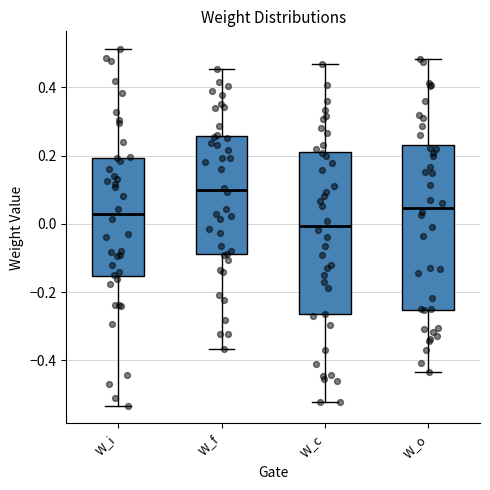

Reading left to right, read every box against the y-axis: the position of its median line, the range the box covers, and the ends of its whiskers. The values are not printed on the chart, so give them approximately, as read against the axis.

W_i: median 0.02, box -0.16 to 0.20, whiskers -0.54 to 0.52
W_f: median 0.10, box -0.08 to 0.26, whiskers -0.36 to 0.46
W_c: median 0.00, box -0.26 to 0.22, whiskers -0.52 to 0.46
W_o: median 0.04, box -0.26 to 0.24, whiskers -0.44 to 0.48